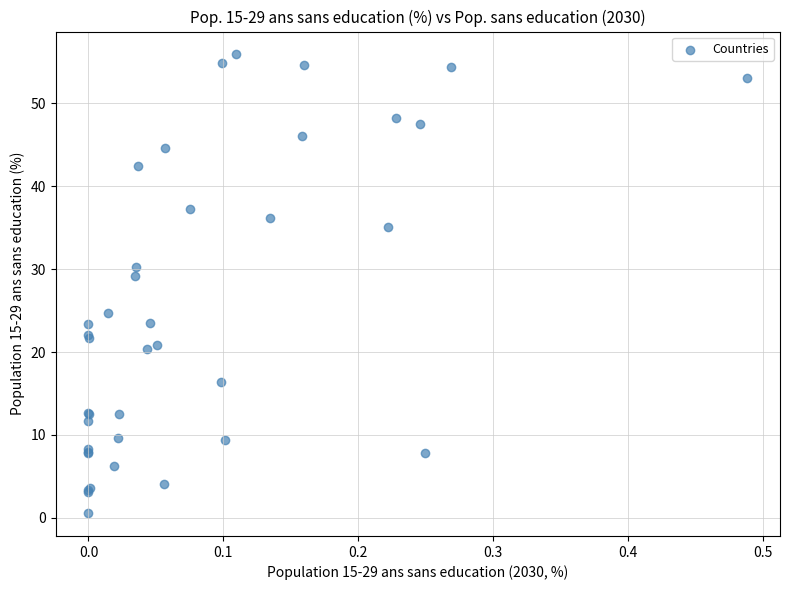

What Y value in the scatter plot is closest to 28?

29.1